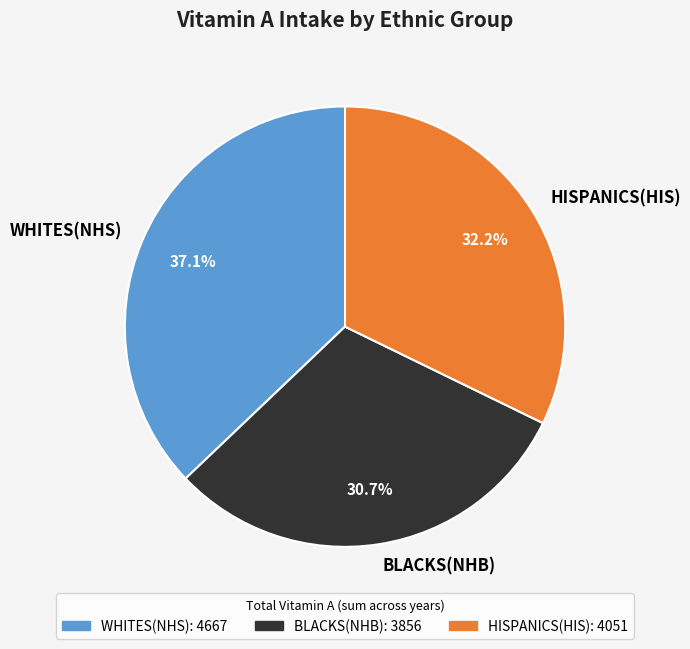

What is the total percentage of HISPANICS(HIS) and WHITES(NHS)?

69.3%